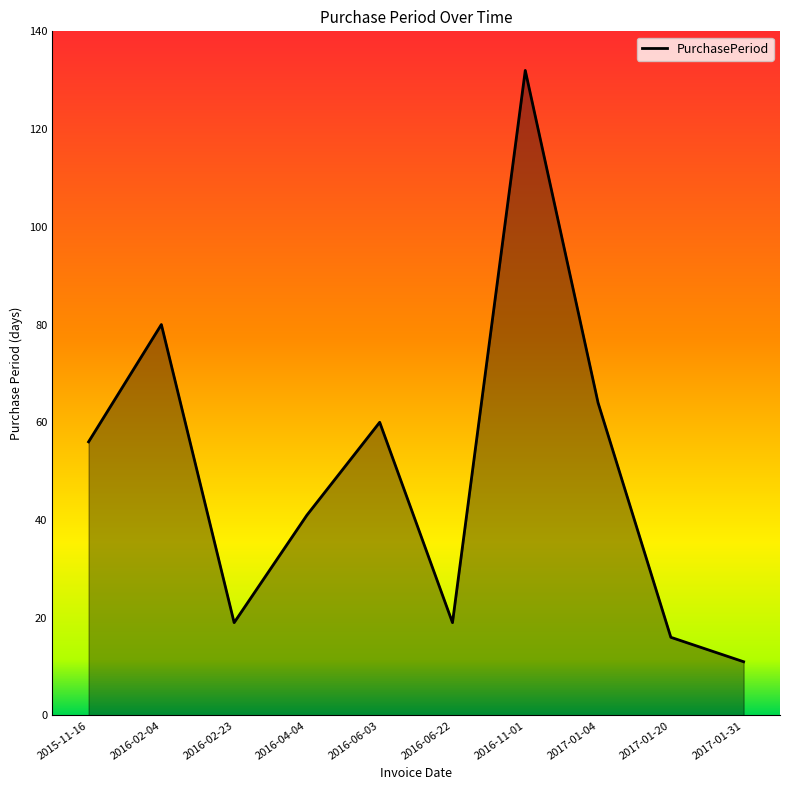

What is the approximate value at 2016-02-04, to the nearest 50?

100